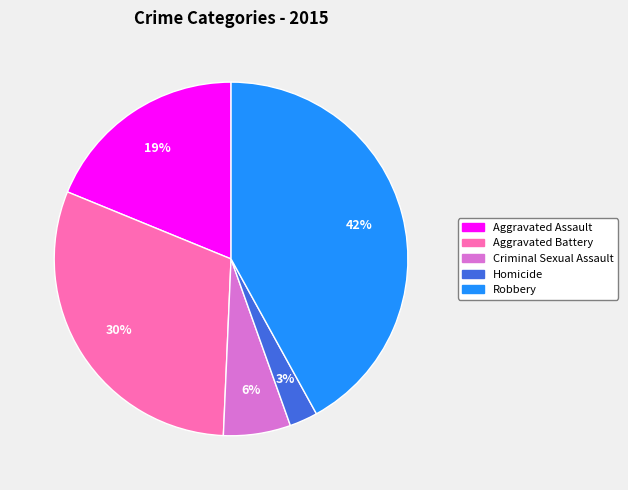

Rank the categories by value from lowest to highest.

Homicide, Criminal Sexual Assault, Aggravated Assault, Aggravated Battery, Robbery